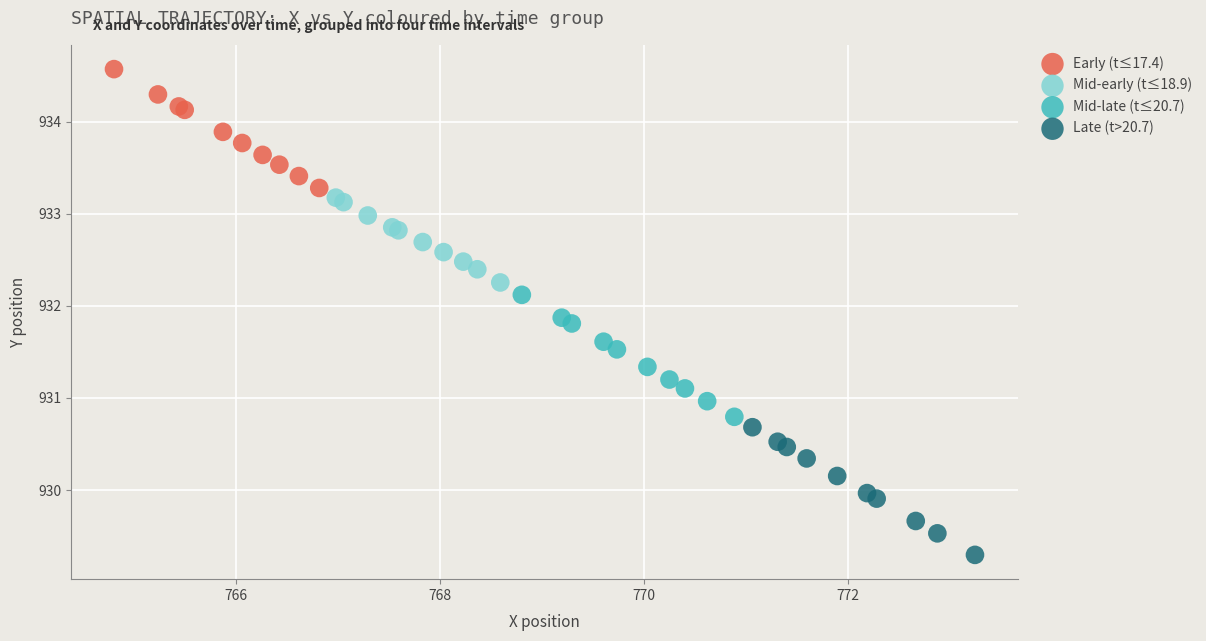

Which series has the widest spread of Y values?

Late (t>20.7)